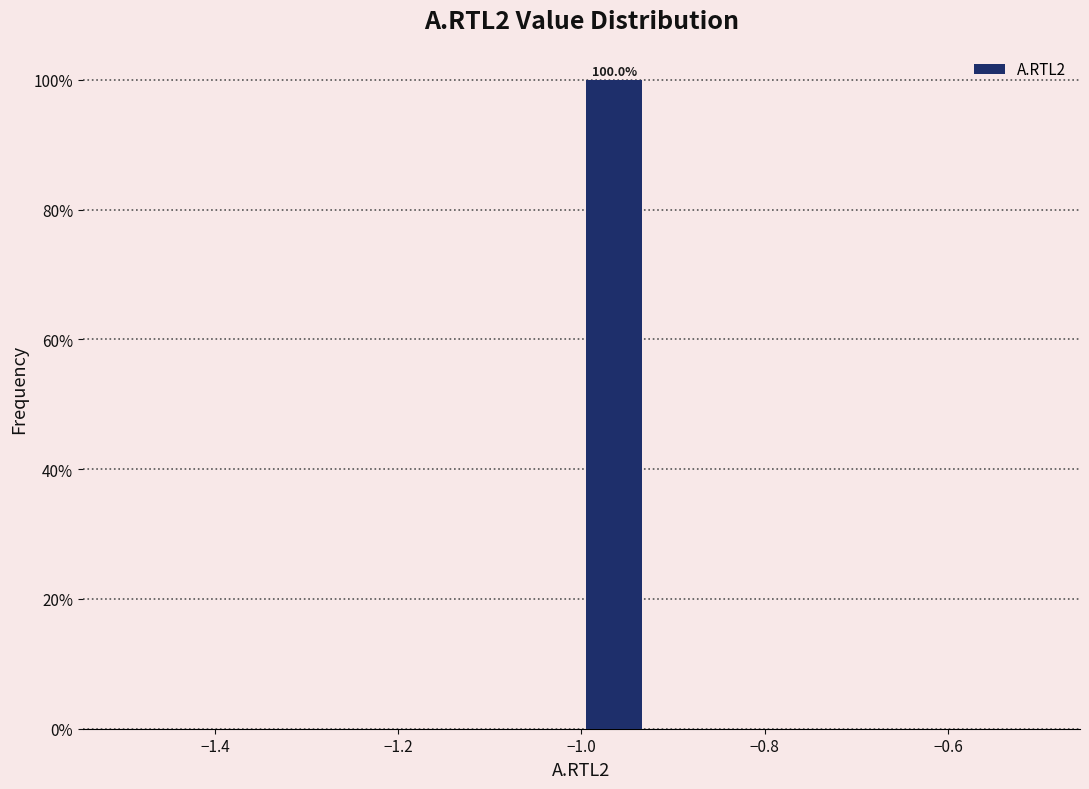

Read against the x-axis, roughly where is the centre of the tallest bar?

-0.96